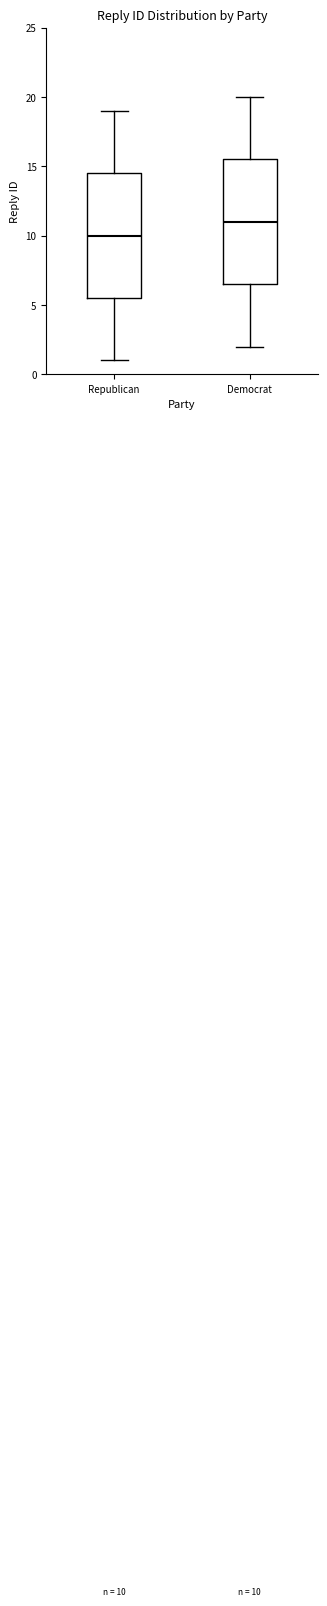

Which box has the lowest median line?

Republican